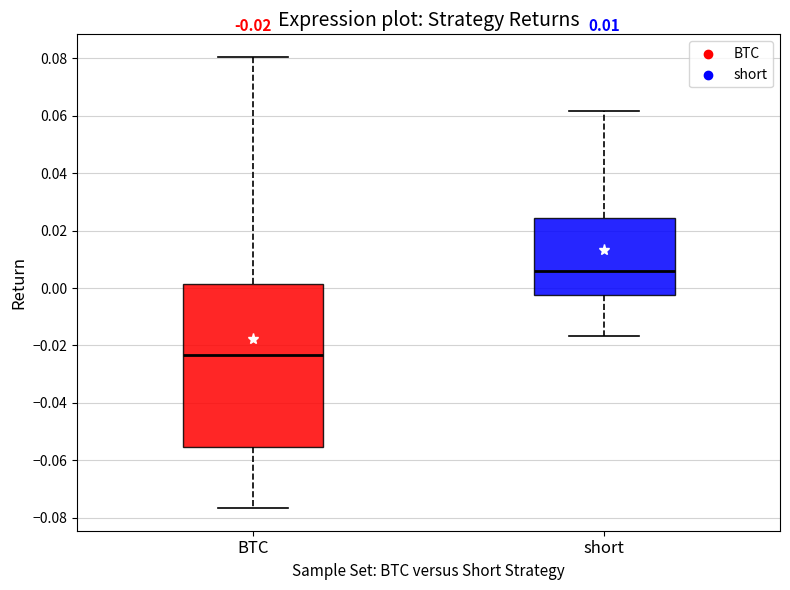

Which box has the lowest median line?

BTC